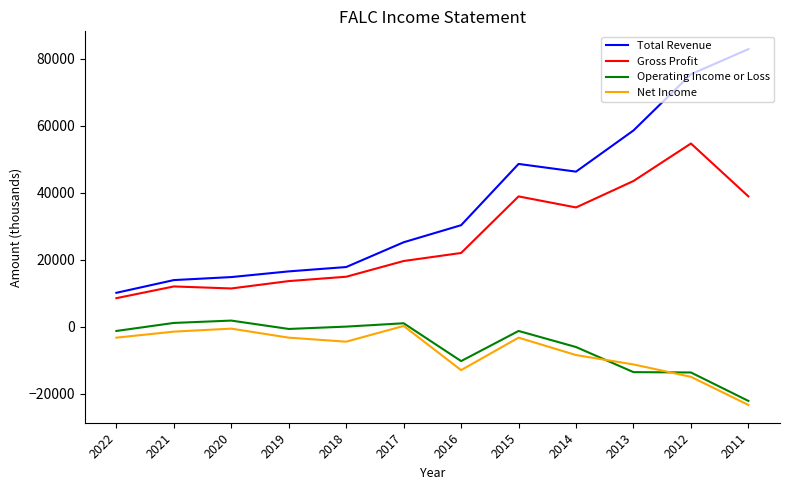

What is the total value across all series at 2013?

77200